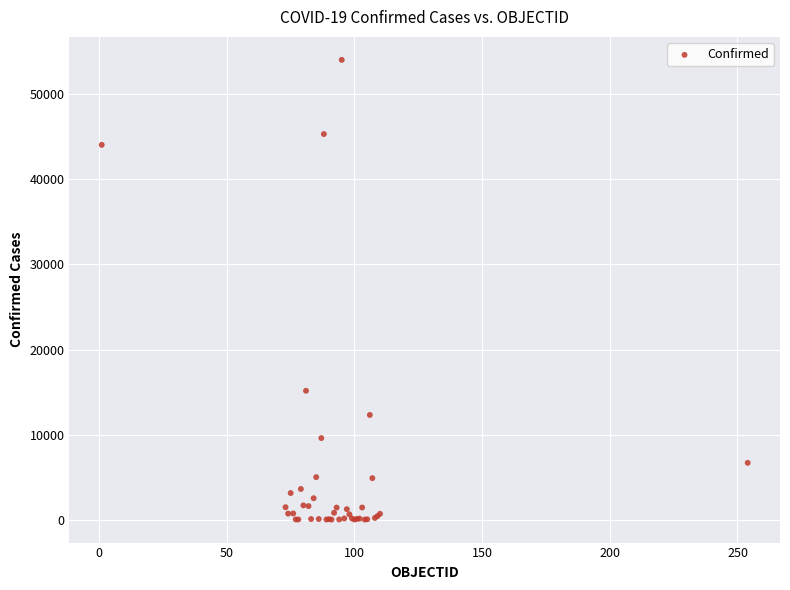

What Y value in the scatter plot is closest to 27025?

15148